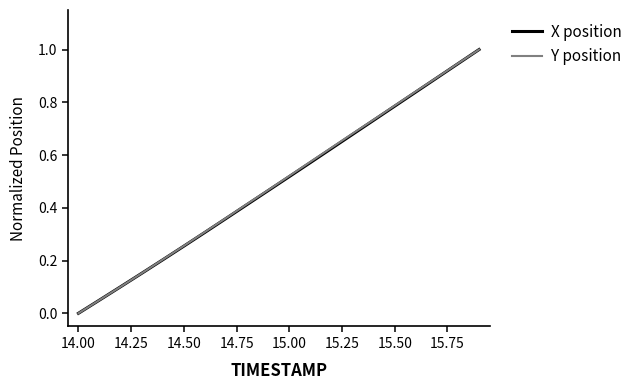

What is the maximum value for Y position?

1.0